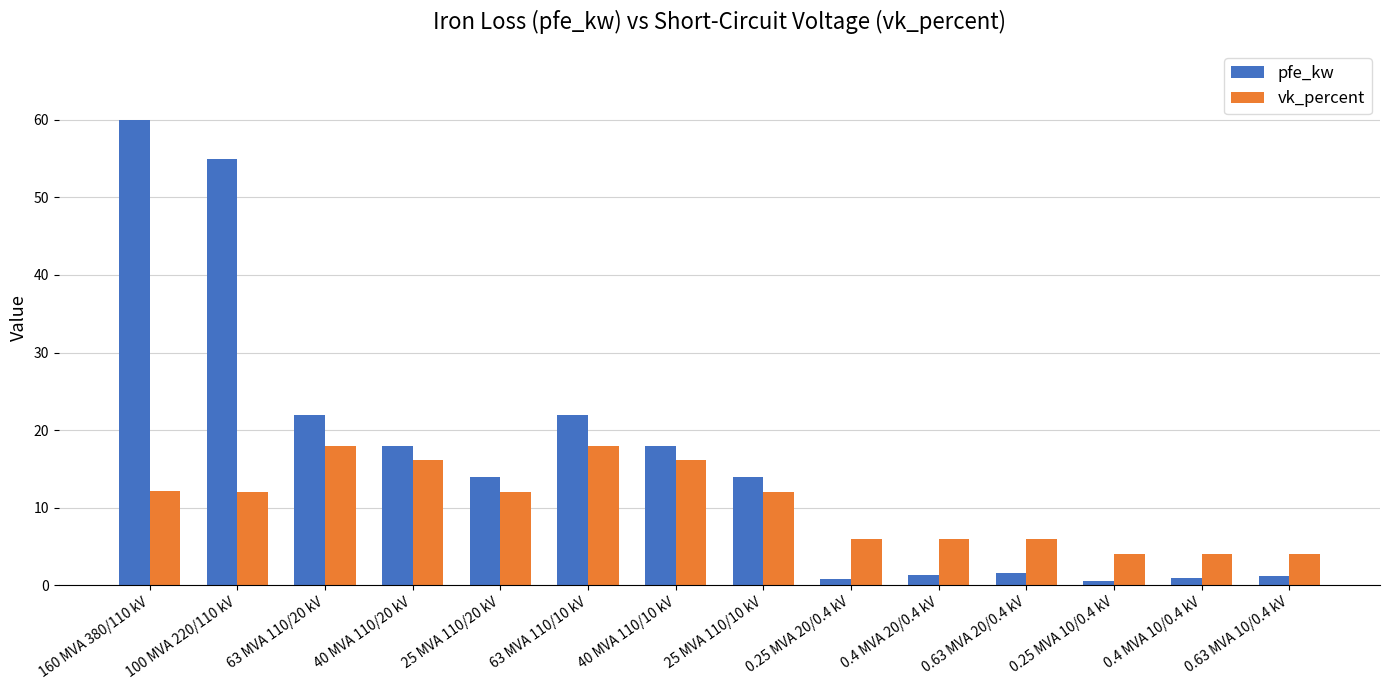

How many data points does each series have?

14